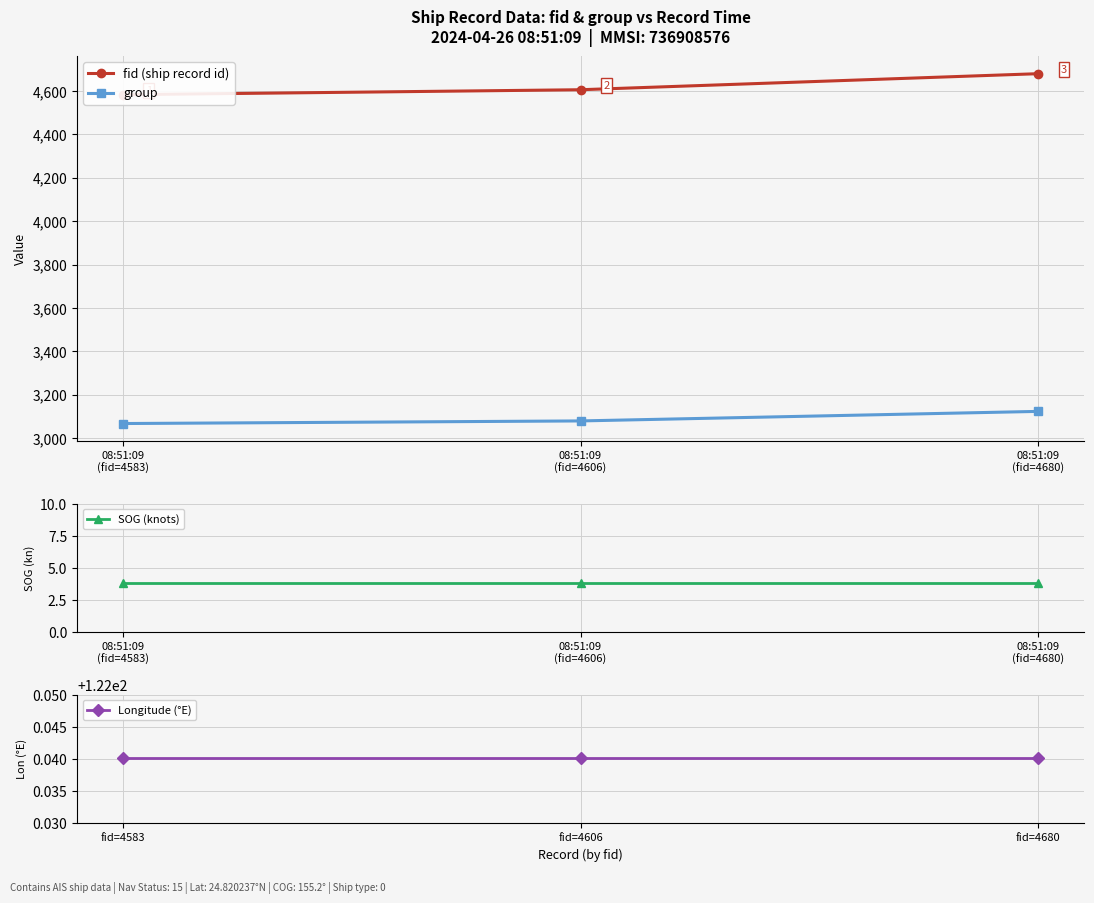

At which label does group first exceed 3079?

08:51:09
(fid=4680)